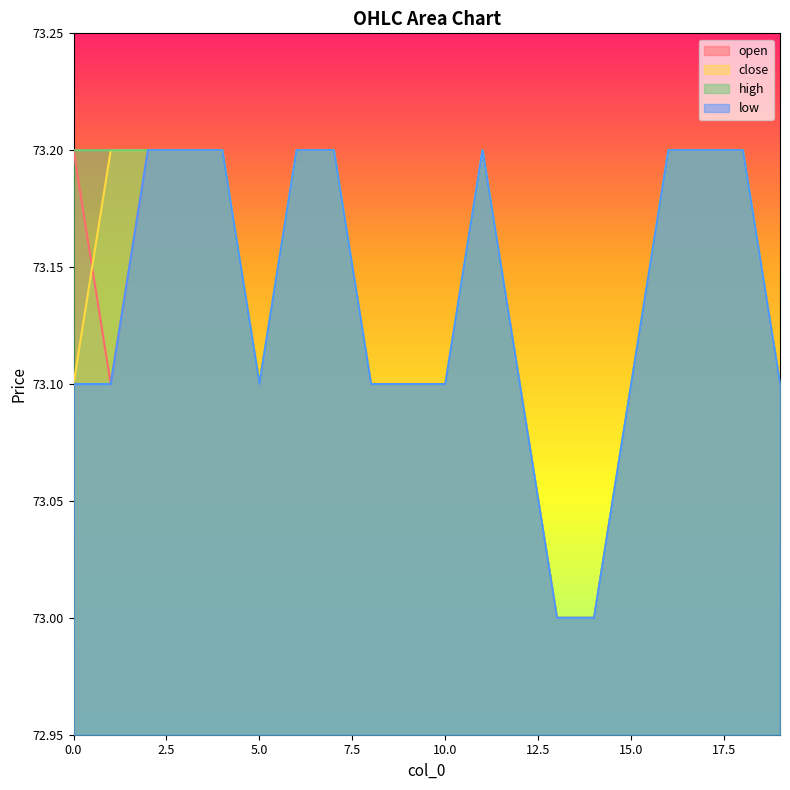

What is the value of the high point at the 14th from the left?

73.0